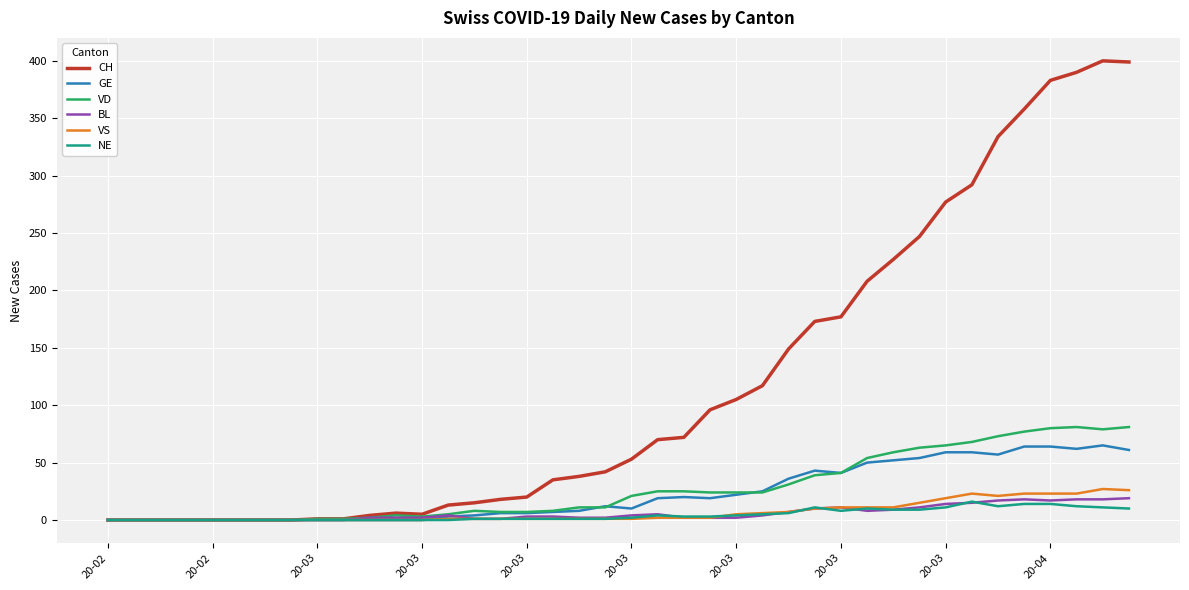

Which series has the largest range (max minus min)?

CH